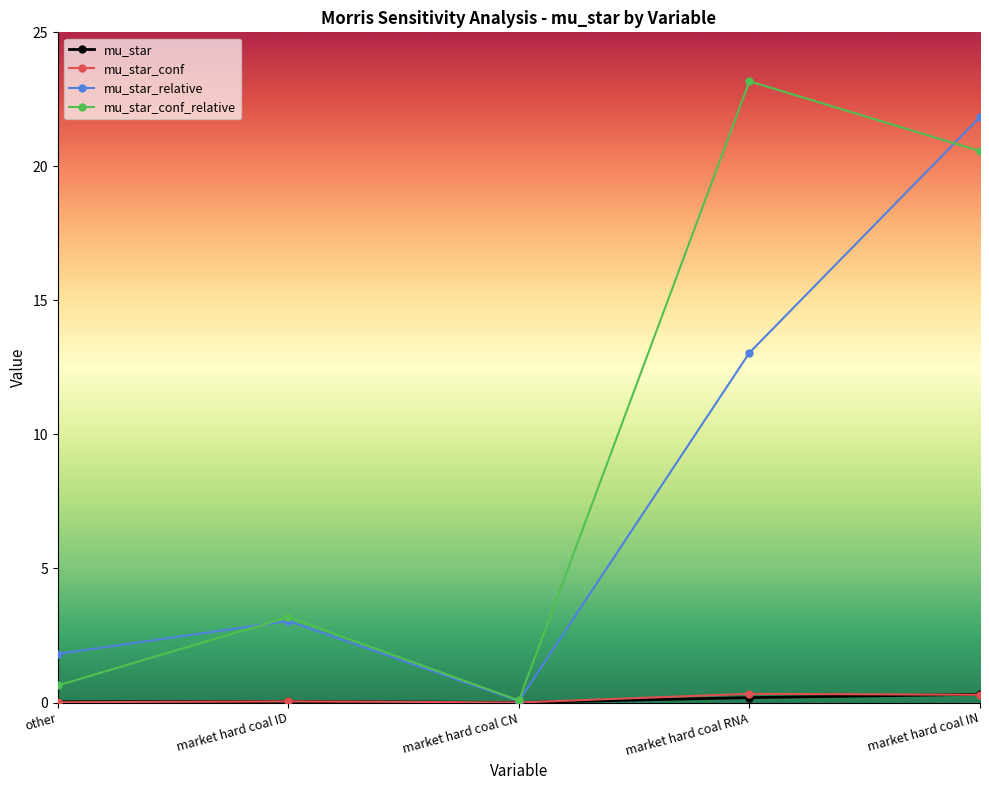

At which category does mu_star_conf_relative reach its first local valley?

market hard coal CN